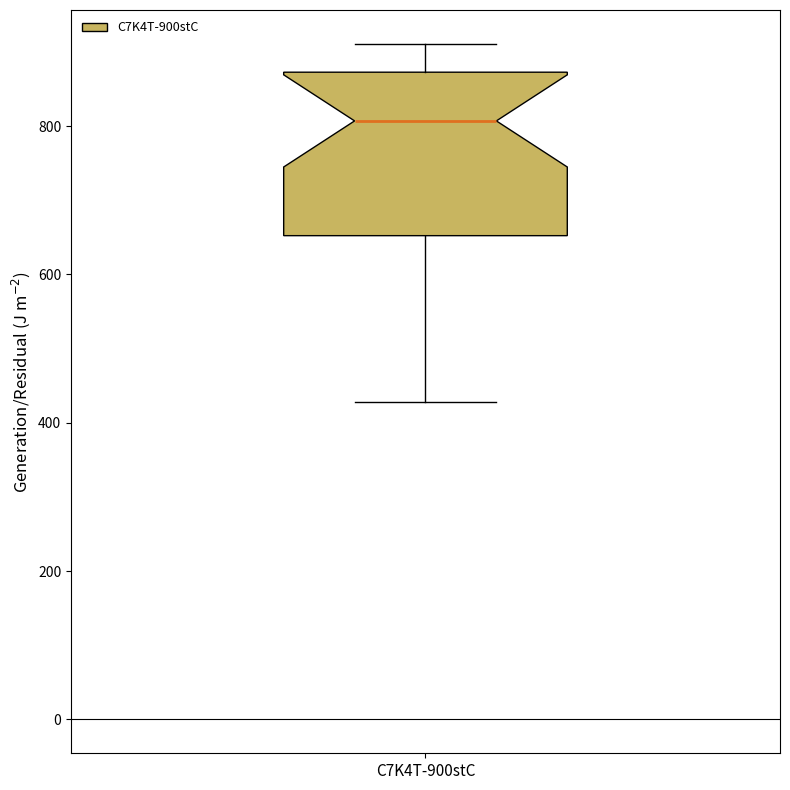

Read this box plot against the y-axis: the position of the median line, the range covered by the box, and the ends of both whiskers. The values are not printed on the chart, so give them approximately, as read against the axis.

median 800, box 660 to 880, whiskers 420 to 920